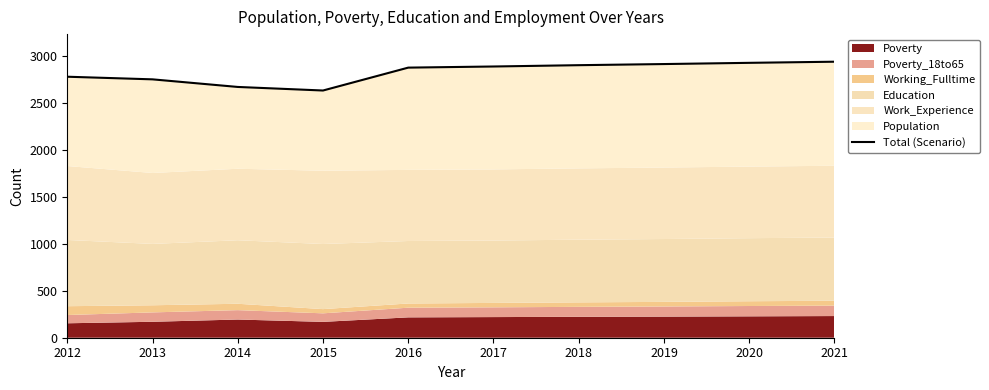

At which category does the chart reach its peak across all series?

2021